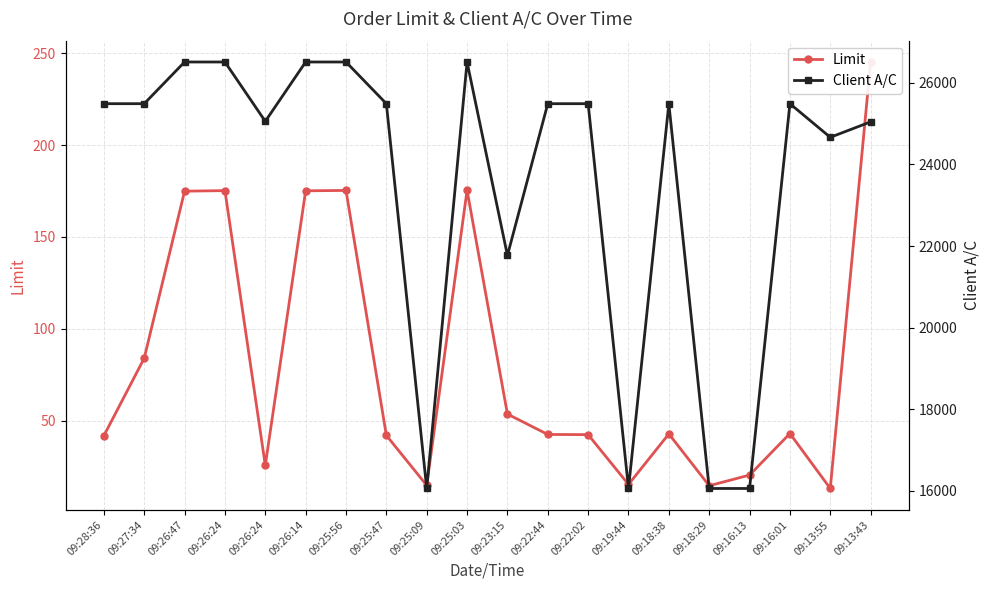

Is it true that Client A/C equals 16051.0 at 09:16:13?

True